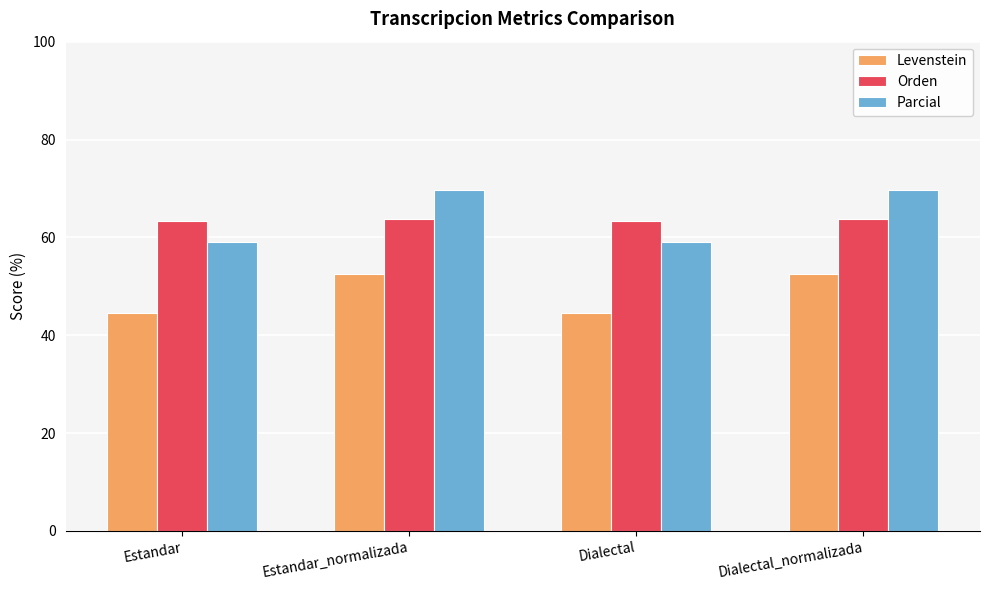

What position from the left is Estandar_normalizada?

2